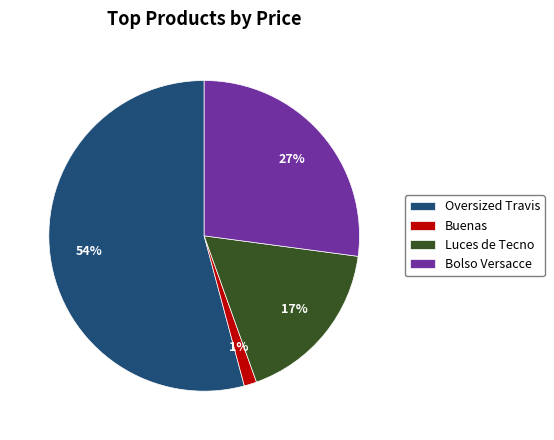

To the nearest percent, what portion does Bolso Versacce represent?

27%